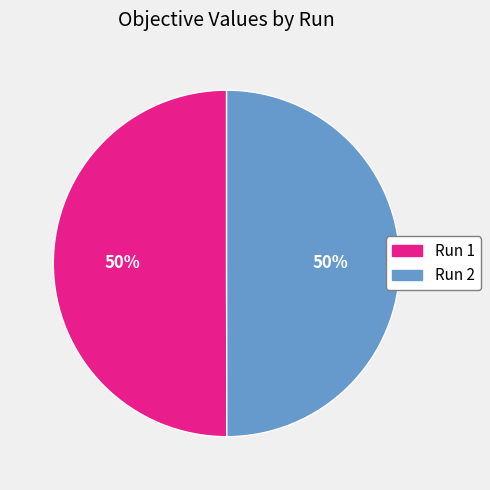

To the nearest percent, what percentage of the pie is Run 1?

50%